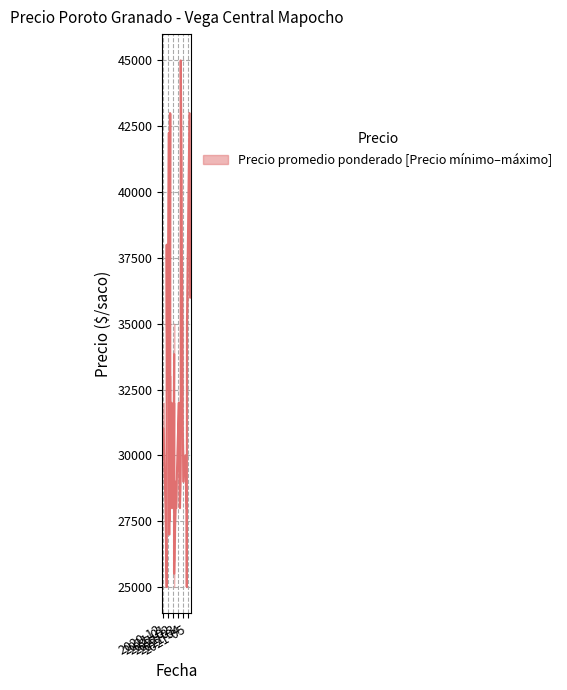

Between 2021-01-20 and 2021-05-11, which is larger?

2021-05-11